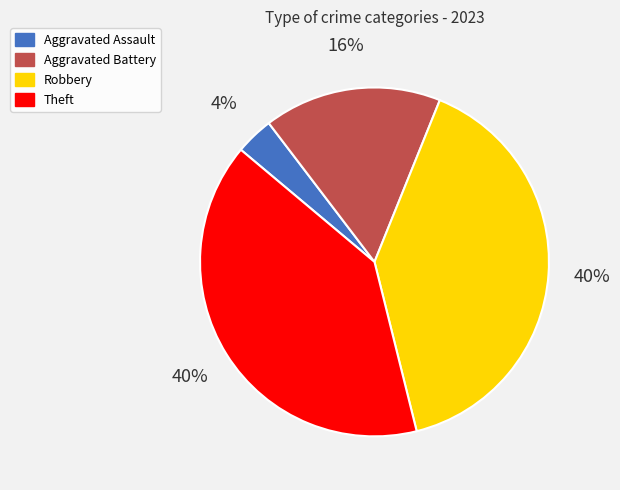

Do Aggravated Assault and Robbery together represent more than half of the pie?

No